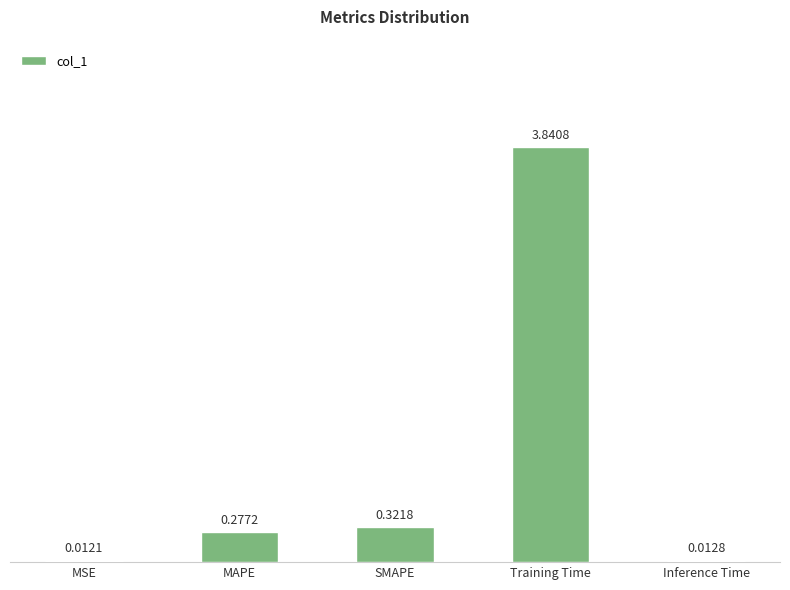

What is the sum of all values?

4.5